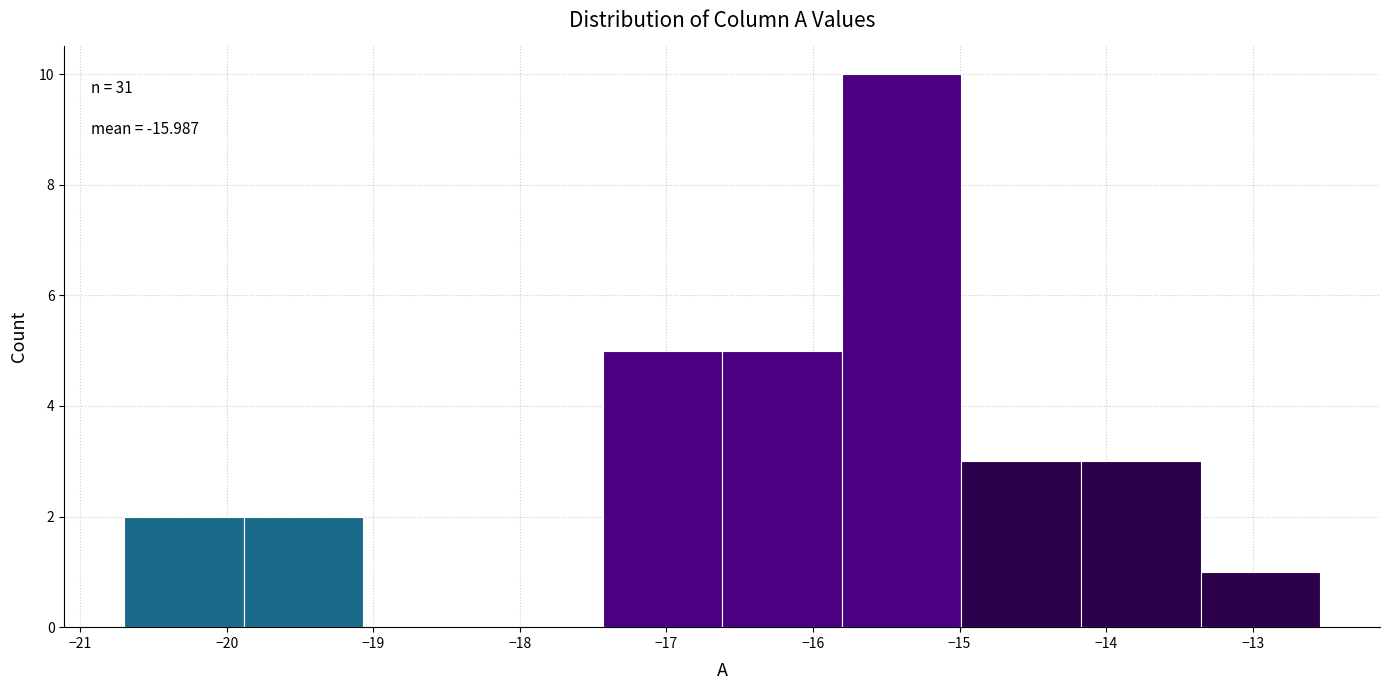

Over which range of the x-axis is the bar tallest?

-15.8 to -15.0